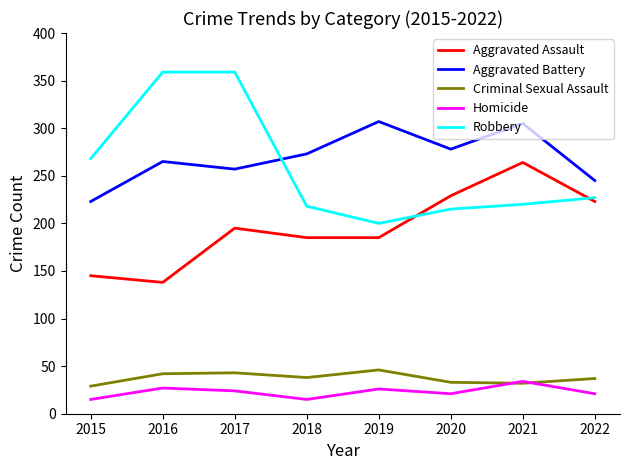

The value of Criminal Sexual Assault at 2017 is 43. True or false?

True